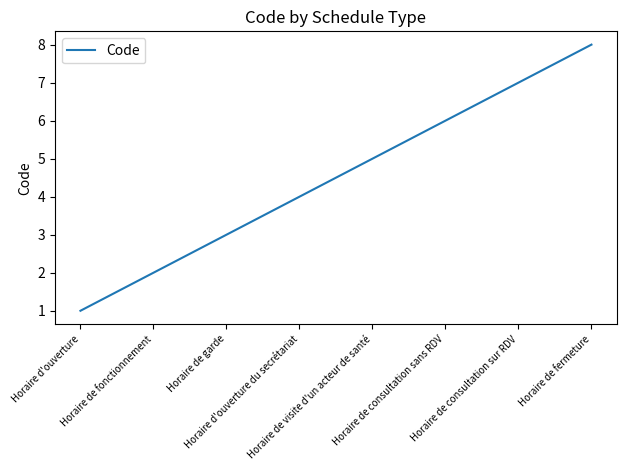

Which label corresponds to the largest value in the chart?

Horaire de fermeture